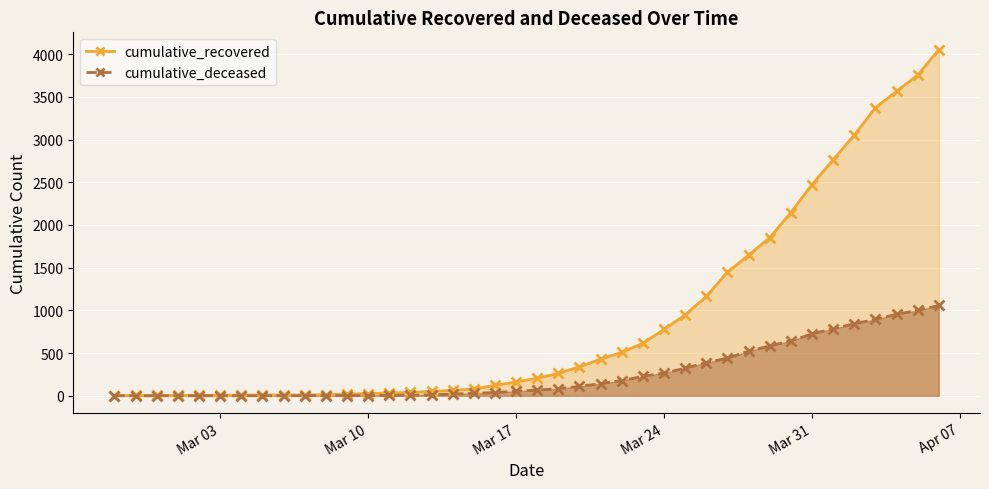

What position from the left is Mar 24?

27